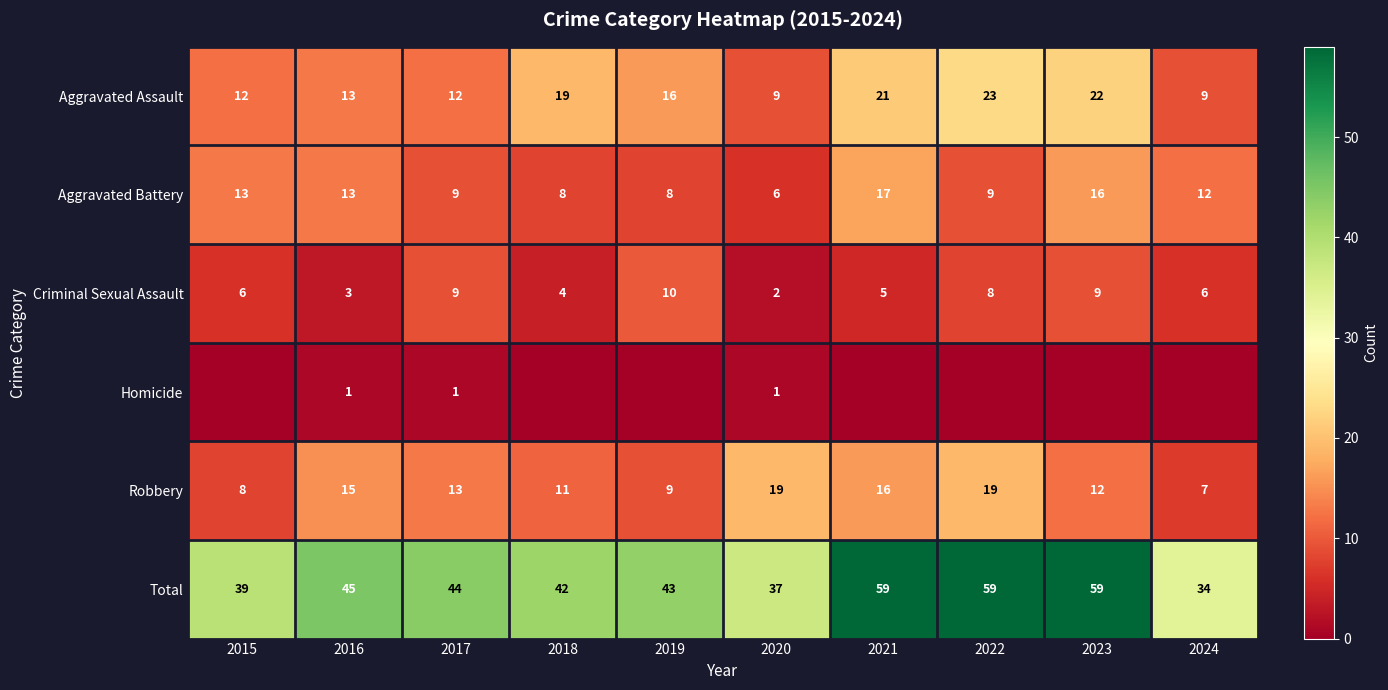

How many categories are shown in the chart?

10